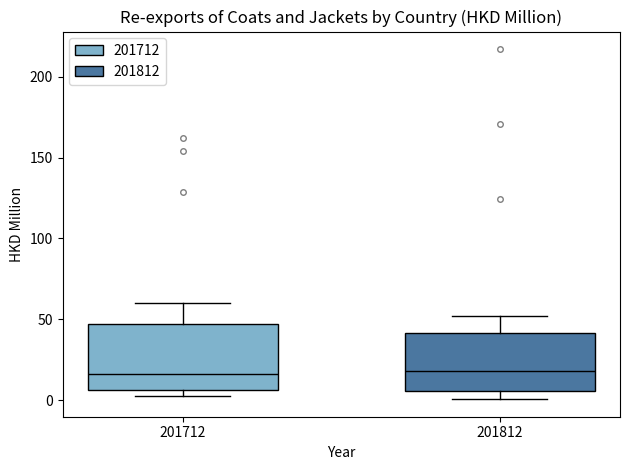

Reading left to right, transcribe this box plot: for each box, give where its median line is, the range the box spans, and where its two whiskers end, as read against the y-axis. The values are not printed on the chart, so give them approximately, as read against the axis.

201712: median 15, box 5 to 45, whiskers 5 (just below the box's lower edge) to 60
201812: median 20, box 5 to 40, whiskers 0 to 50